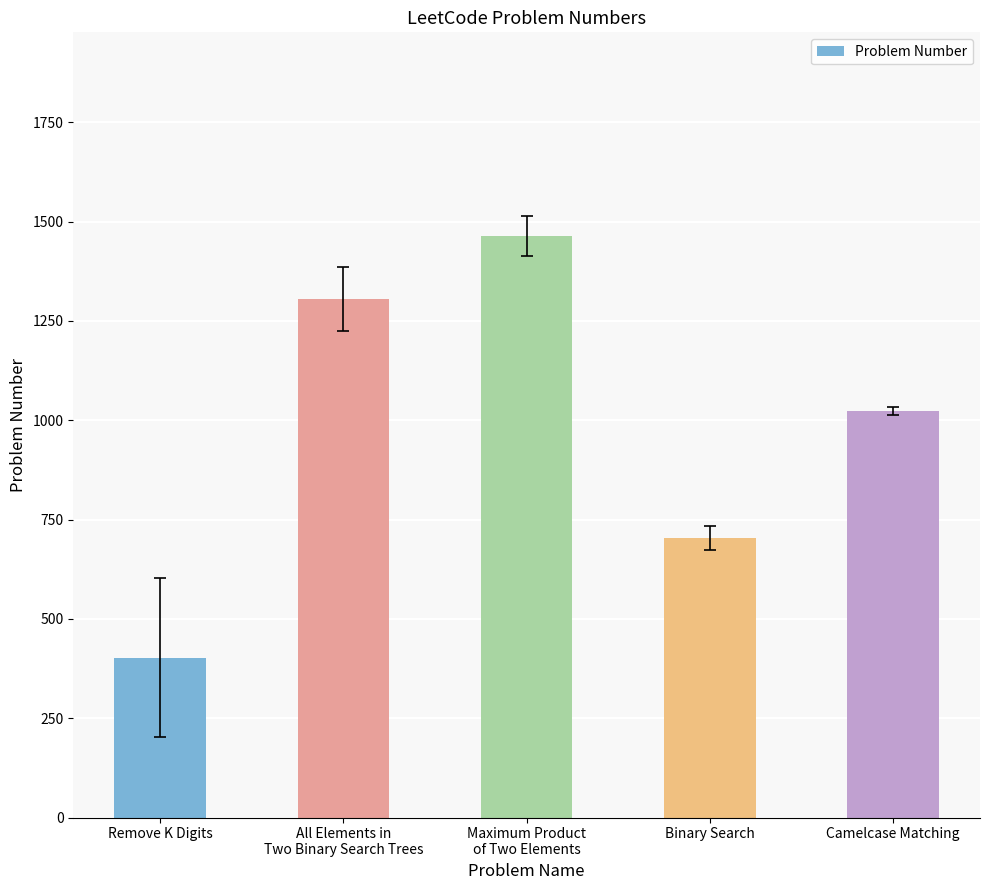

How many data points are less than 1023?

2